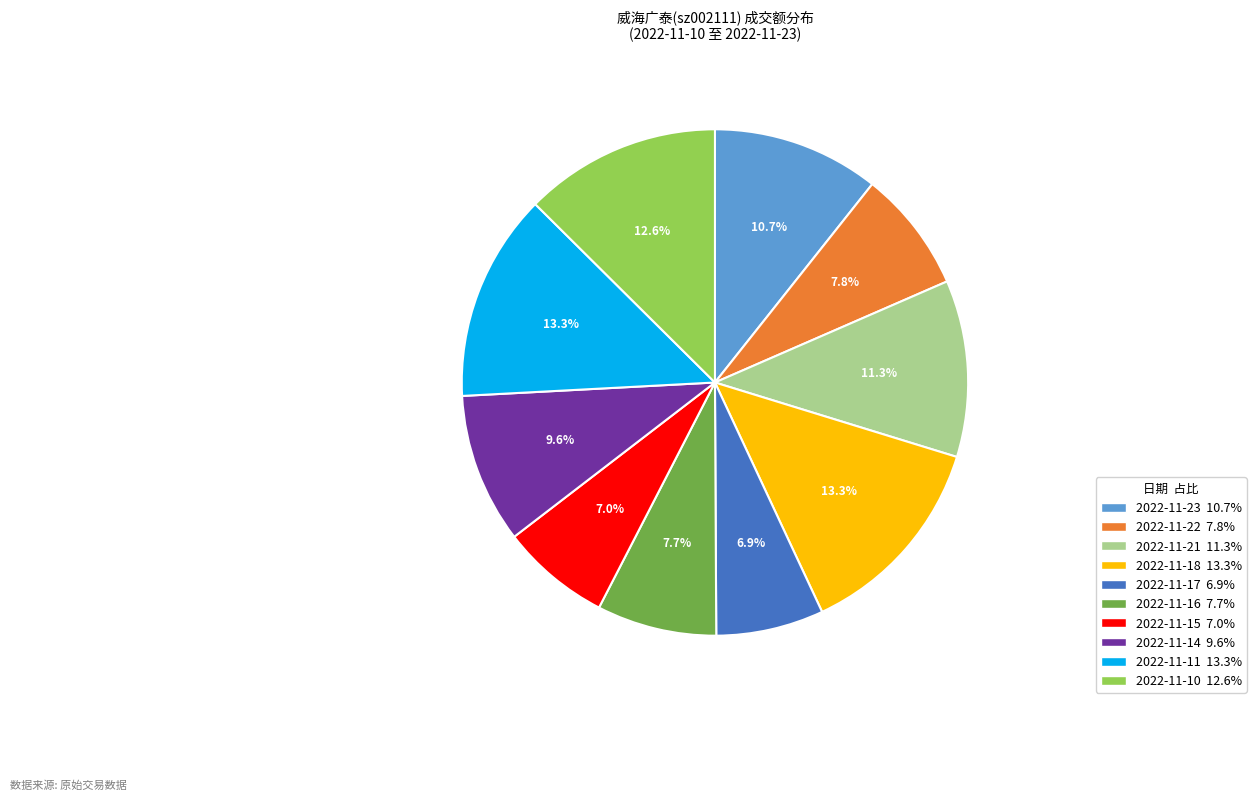

Does 2022-11-15 account for over 50% of the chart?

No